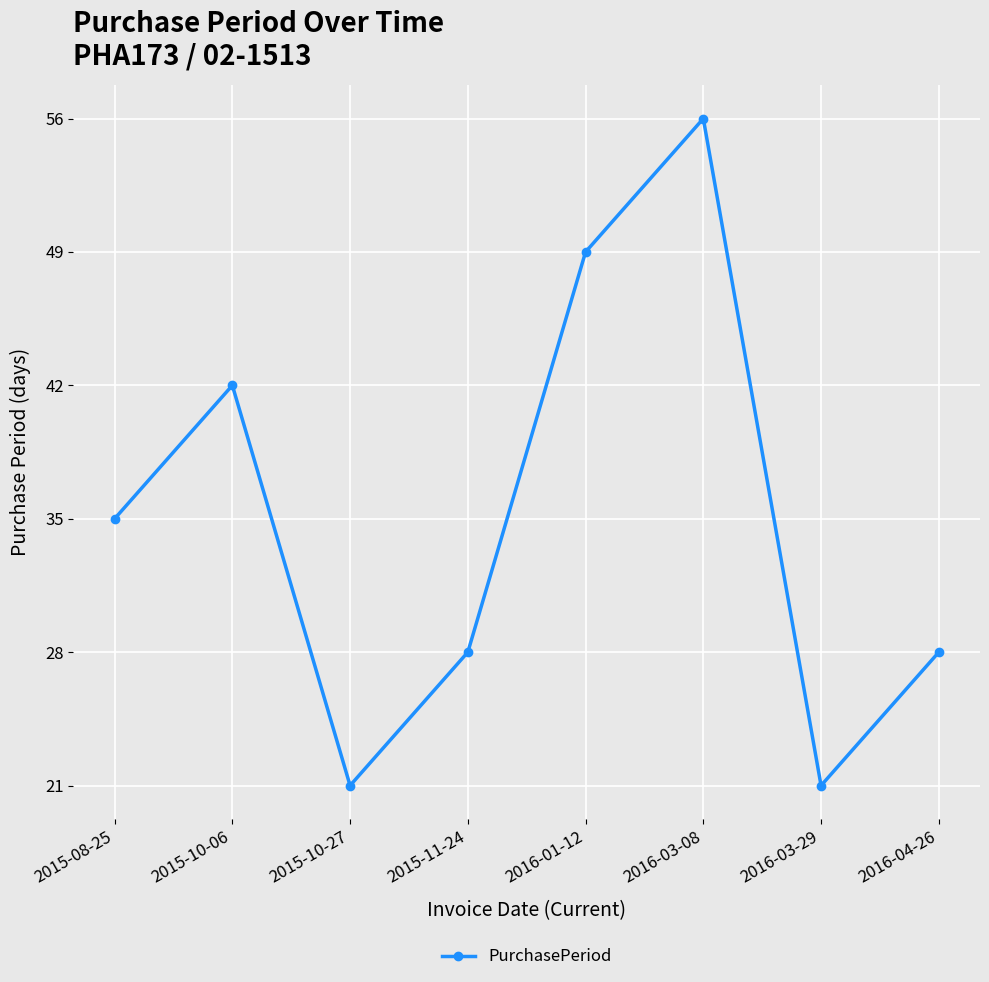

How many lines are shown in the chart?

1